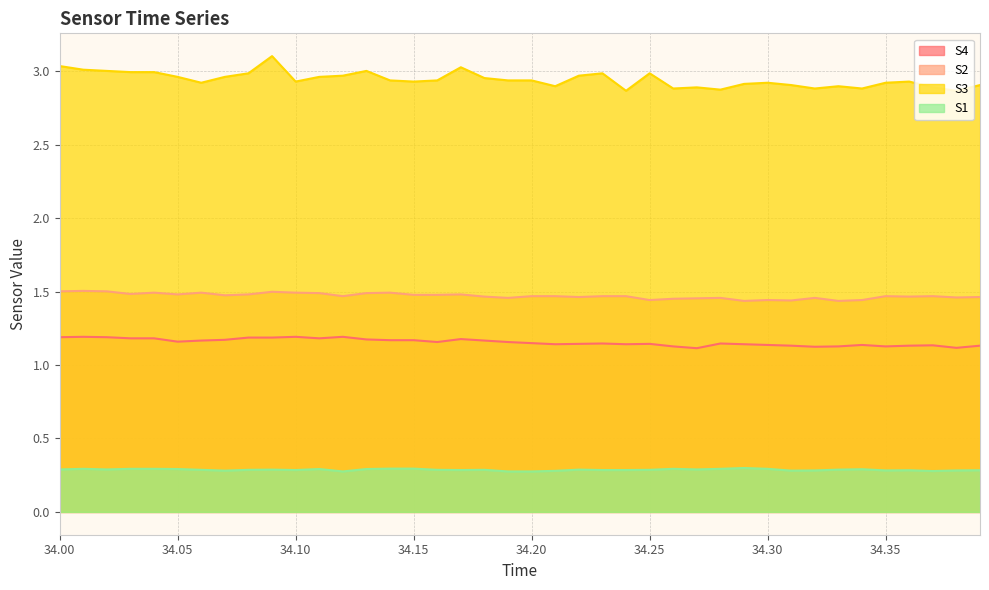

True or false: S2 and S1 cross at least once.

False